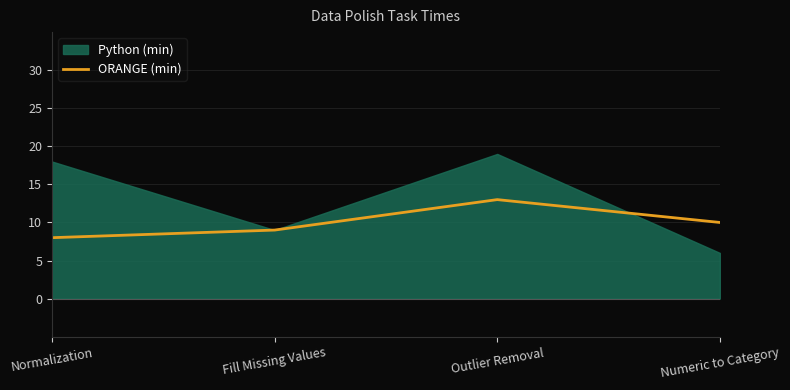

List the labels in order of ORANGE (min) value, smallest first.

Normalization, Fill Missing Values, Numeric to Category, Outlier Removal